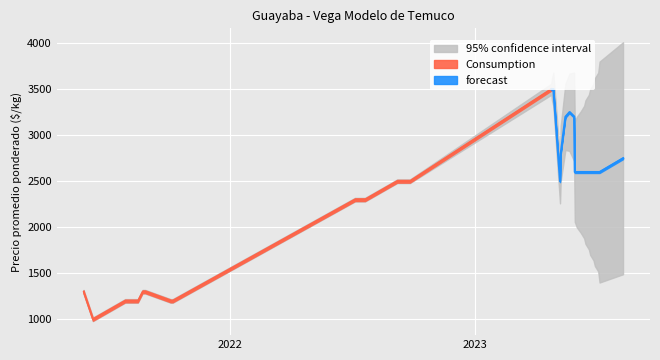

True or false: Volumen and Precio promedio ponderado cross at least once.

False